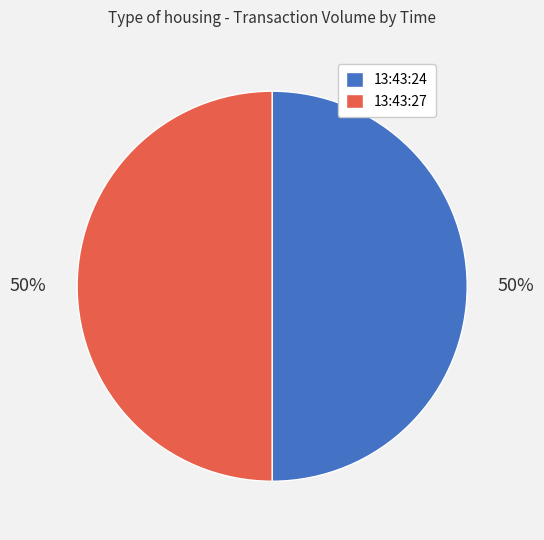

Approximately how many times larger is the value at 13:43:24 compared to 13:43:27?

1.0